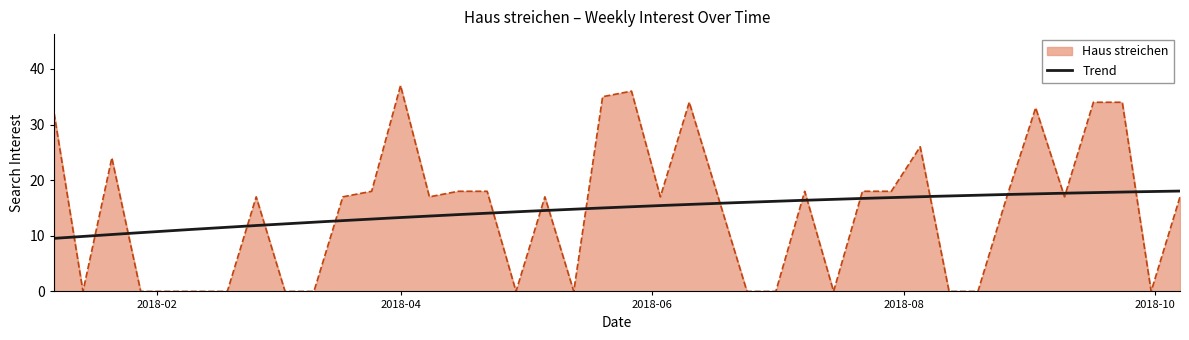

What is the maximum value for Haus streichen?

37